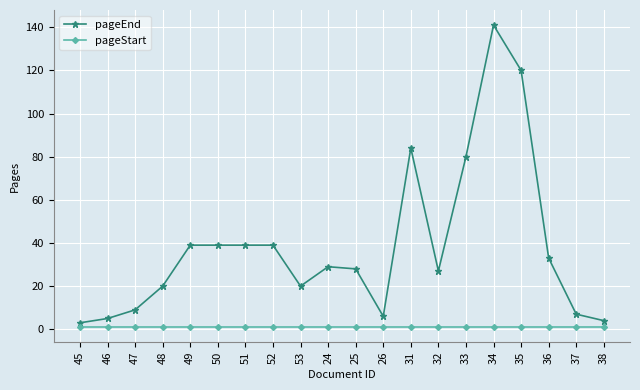

How many data points does each series have?

20